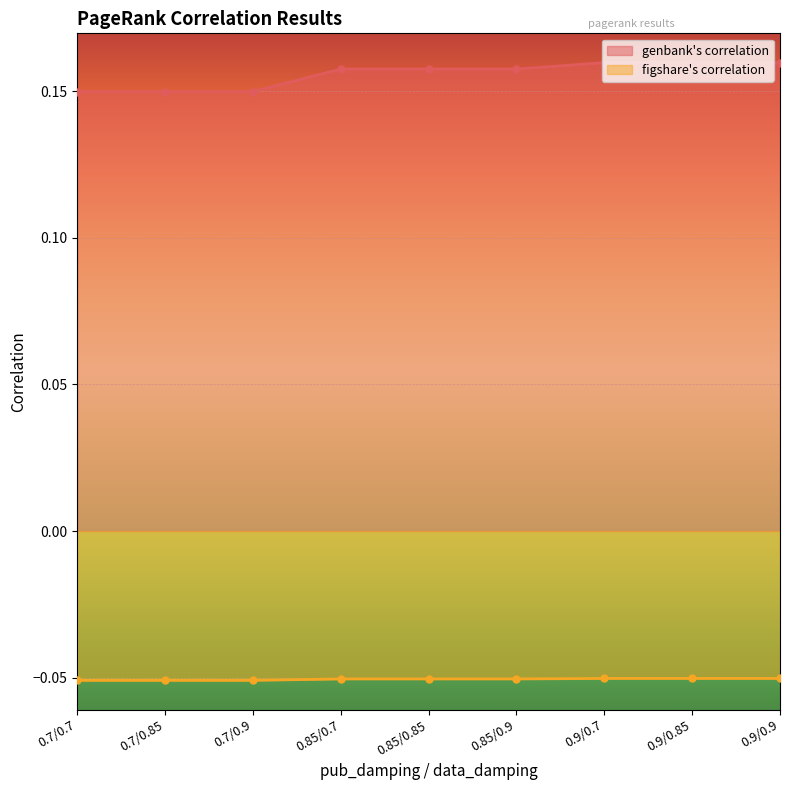

True or false: figshare's correlation and genbank's correlation cross at least once.

False